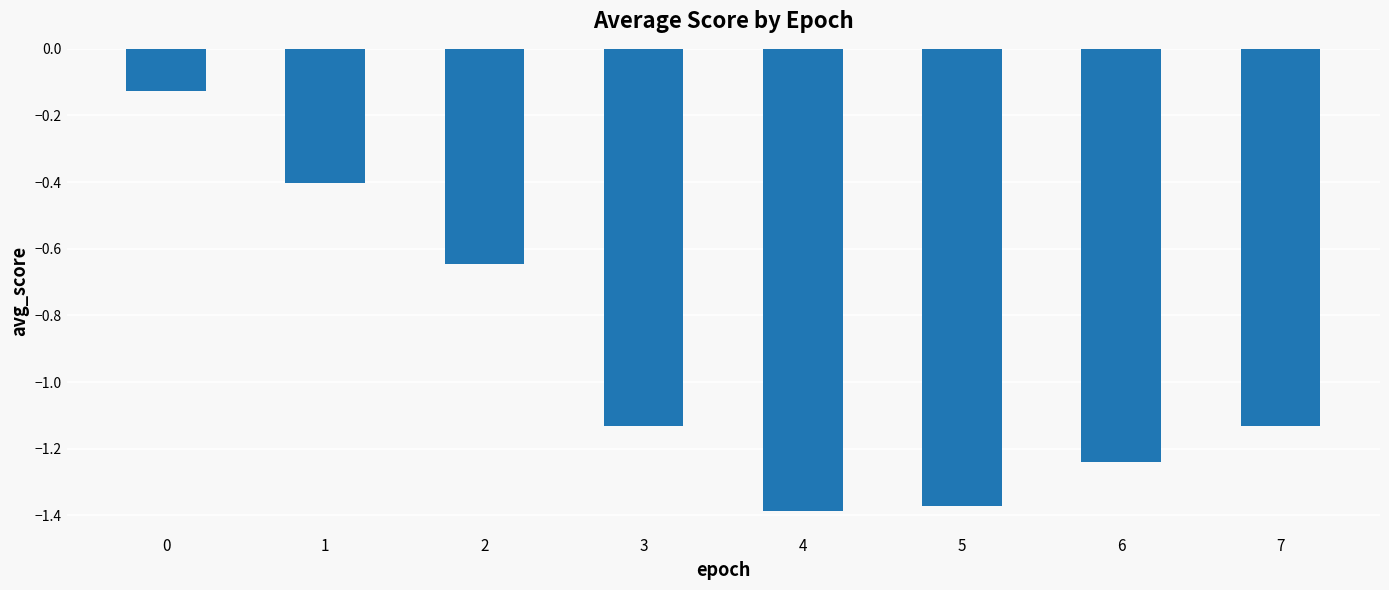

The value at 6 is -0.8. True or false?

False